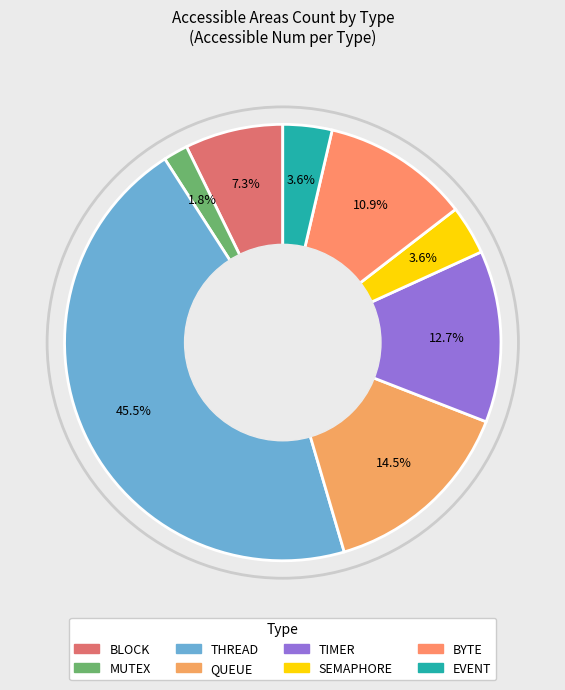

What percentage is the MUTEX slice, to the nearest percent?

2%